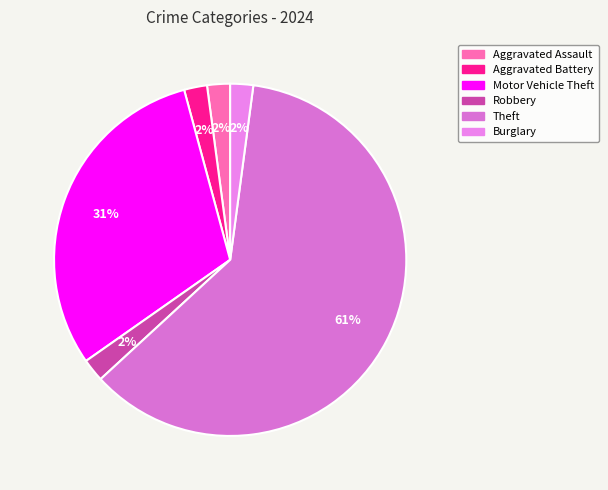

How many slices are in this pie chart?

6